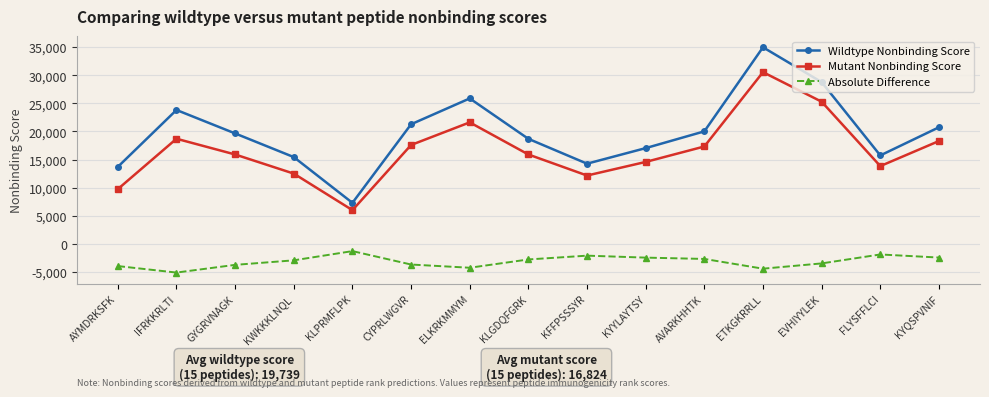

Which series has the largest total across all categories?

Wildtype Nonbinding Score